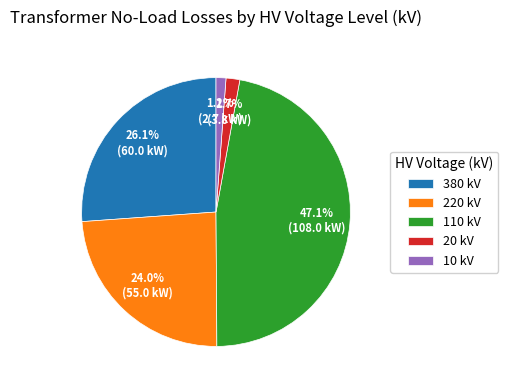

Does any single category account for the majority?

No